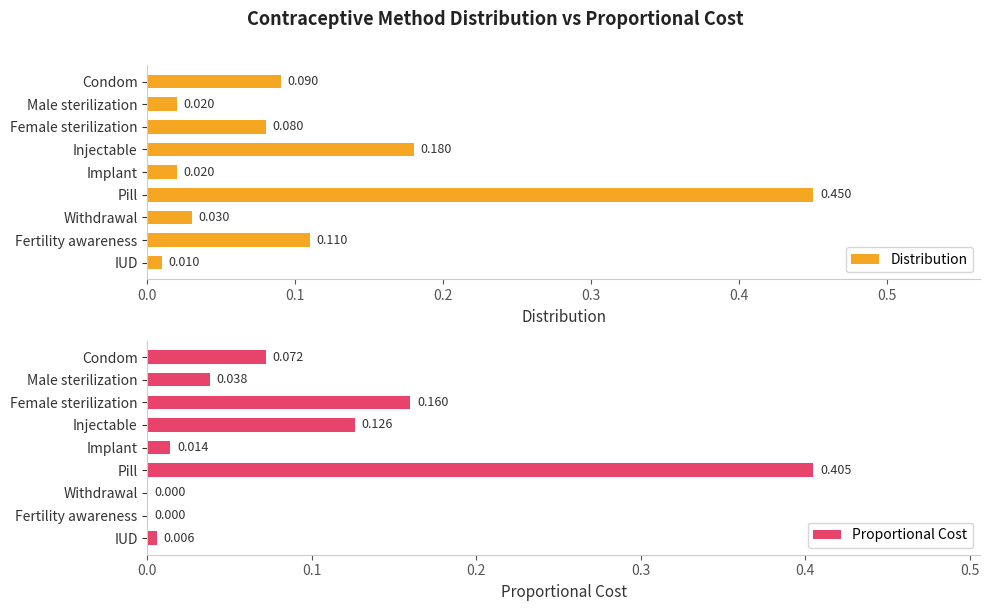

How many bars are there in total?

18